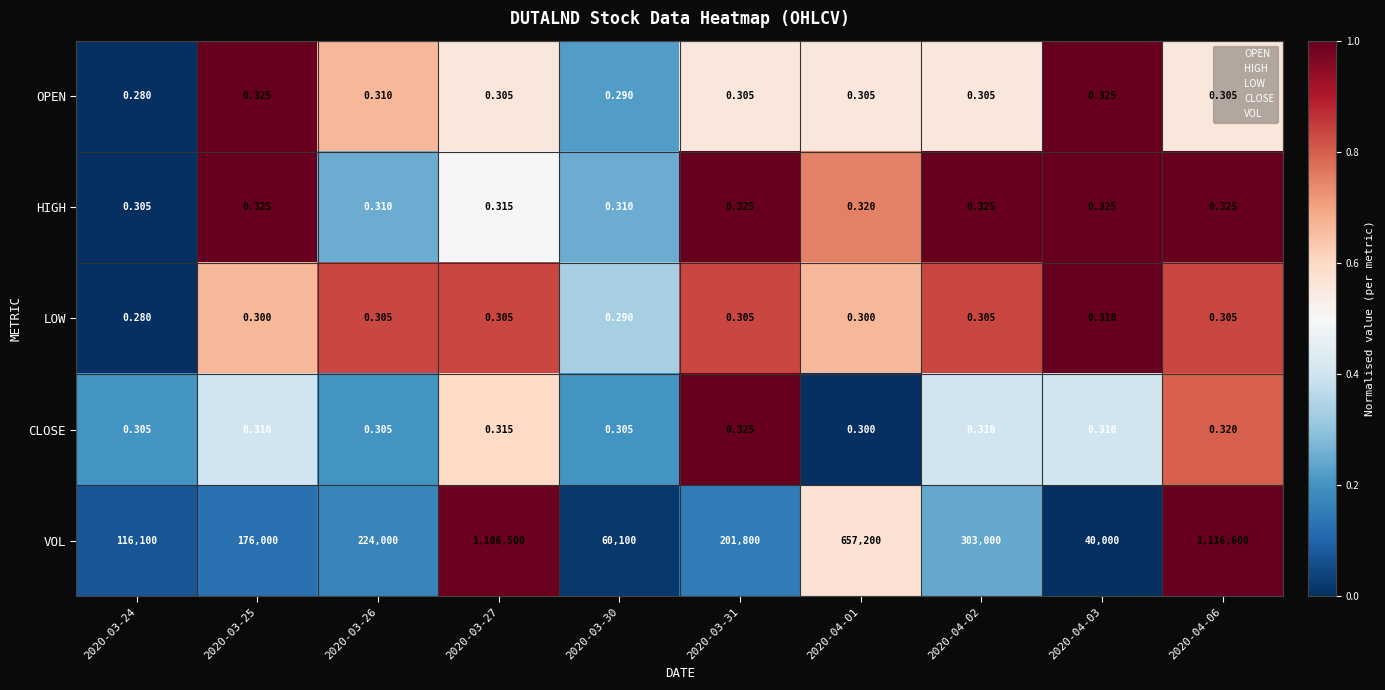

Which series has the largest total across all categories?

VOL